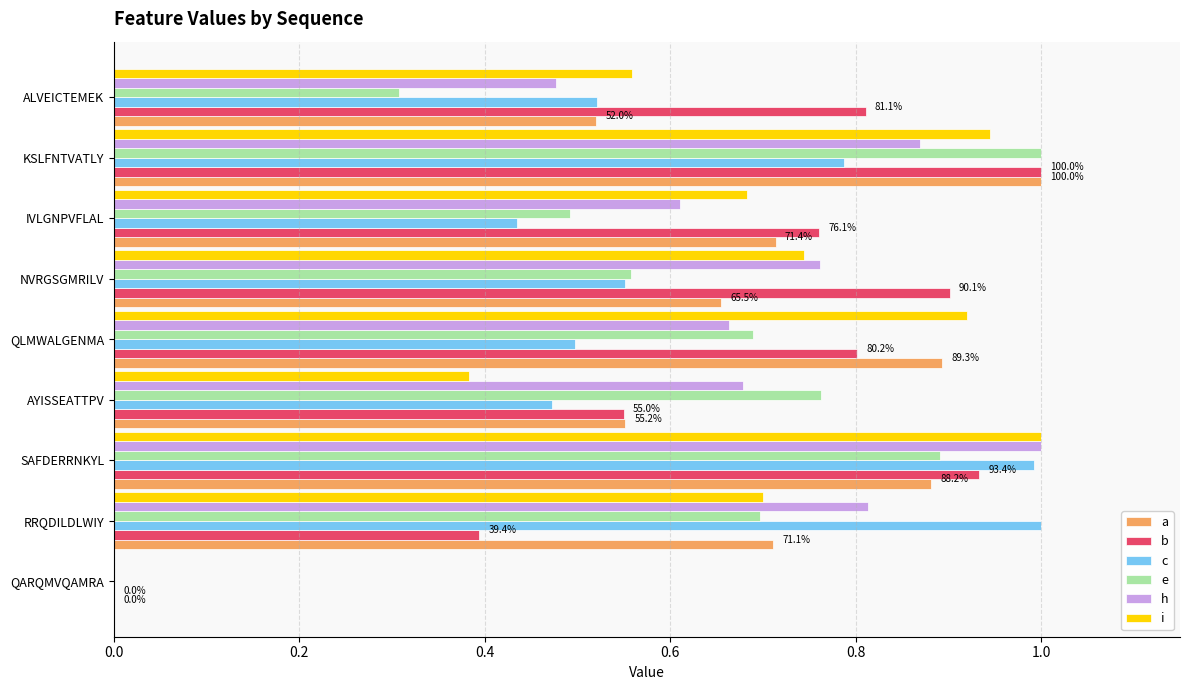

Which series has the largest total across all categories?

b